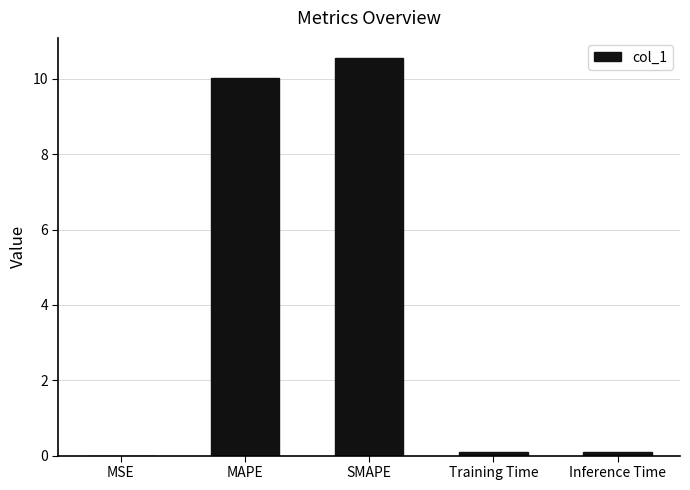

Between Inference Time and SMAPE, which is larger?

SMAPE